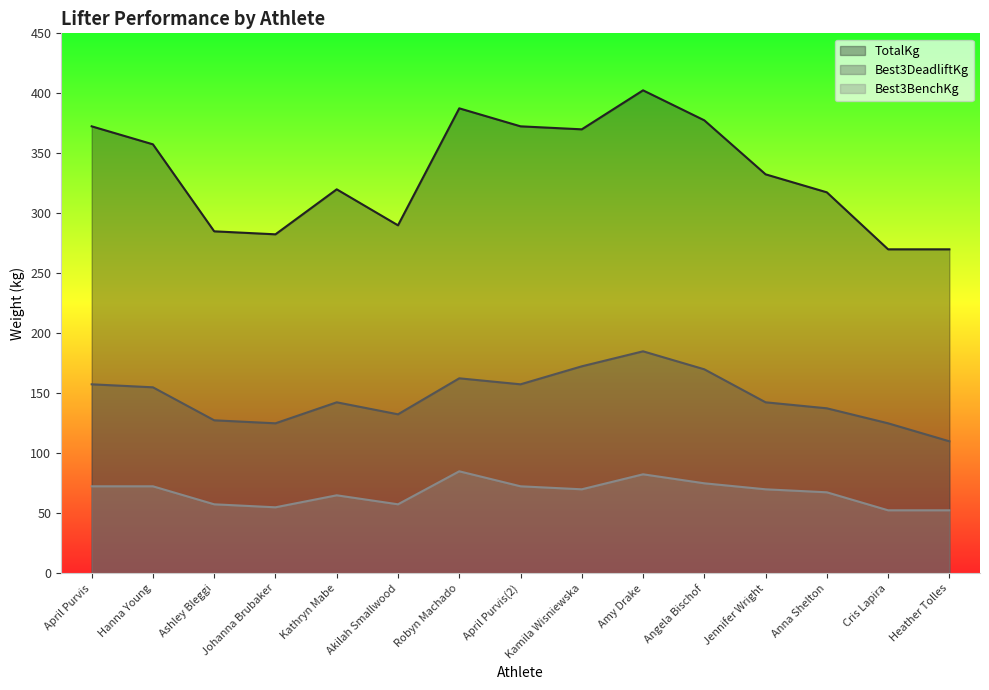

What is the sum of all Best3BenchKg values?

1007.5